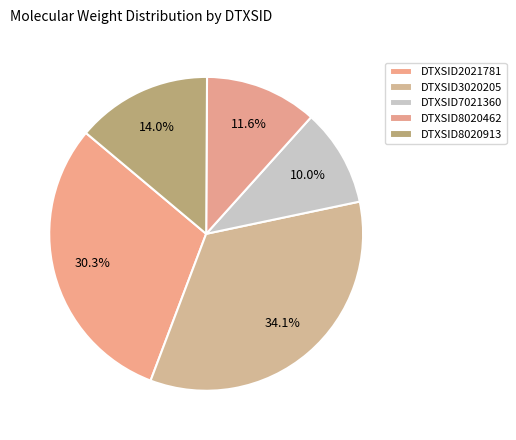

What is the change in value from DTXSID3020205 to DTXSID7021360?

-220.2